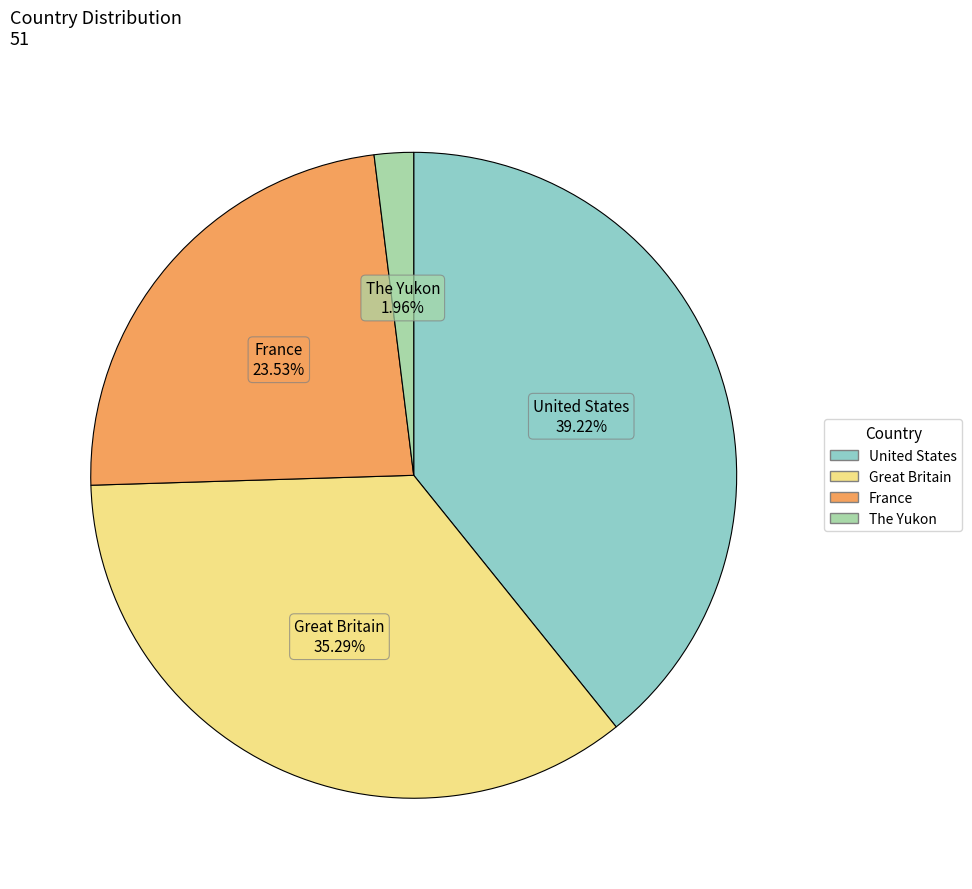

Is there any slice that represents more than half of the pie?

No